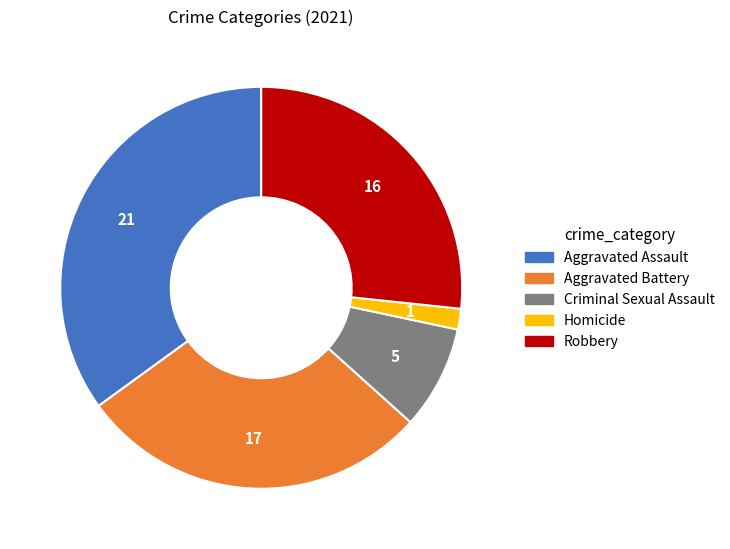

Combined, do Aggravated Assault and Homicide account for over 50%?

No